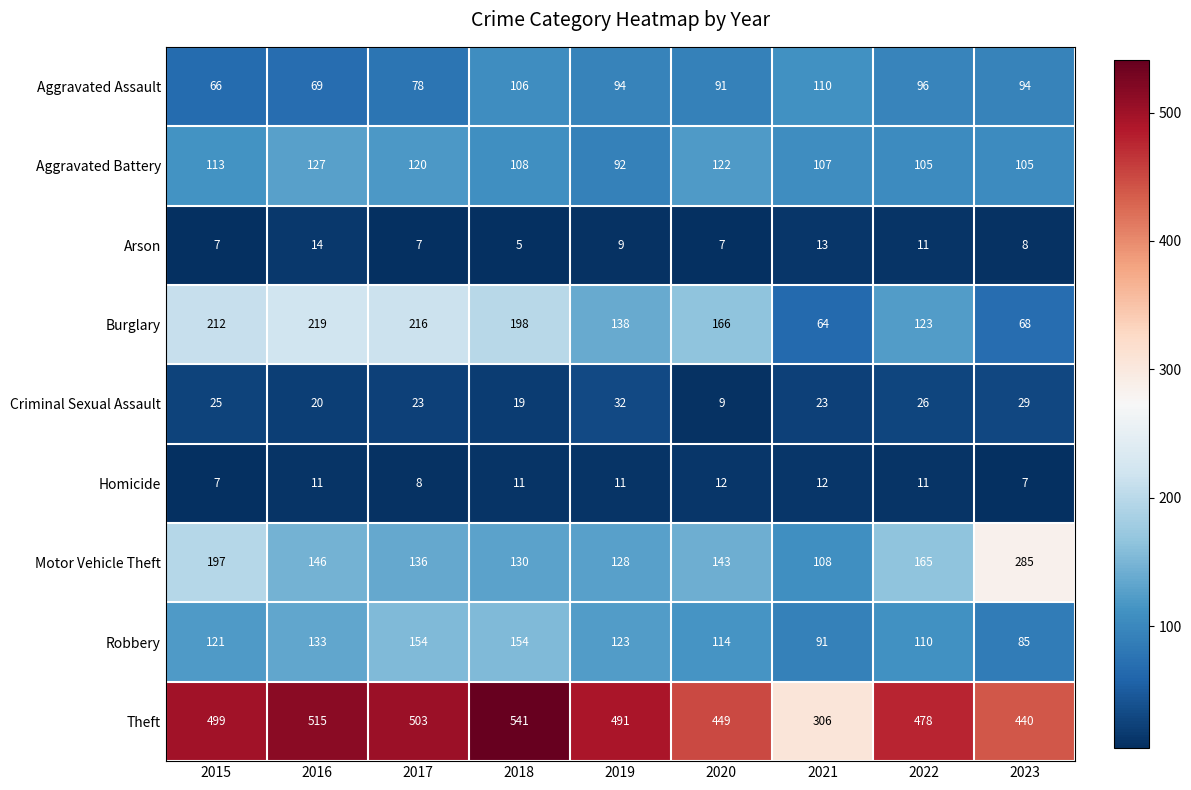

Which category has the lowest value across all series?

2018